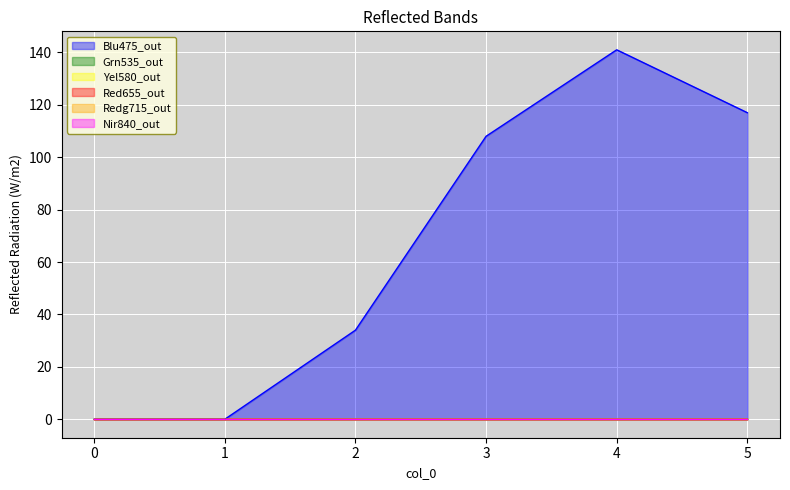

True or false: 3 has more than 0 points higher than both neighbors.

False